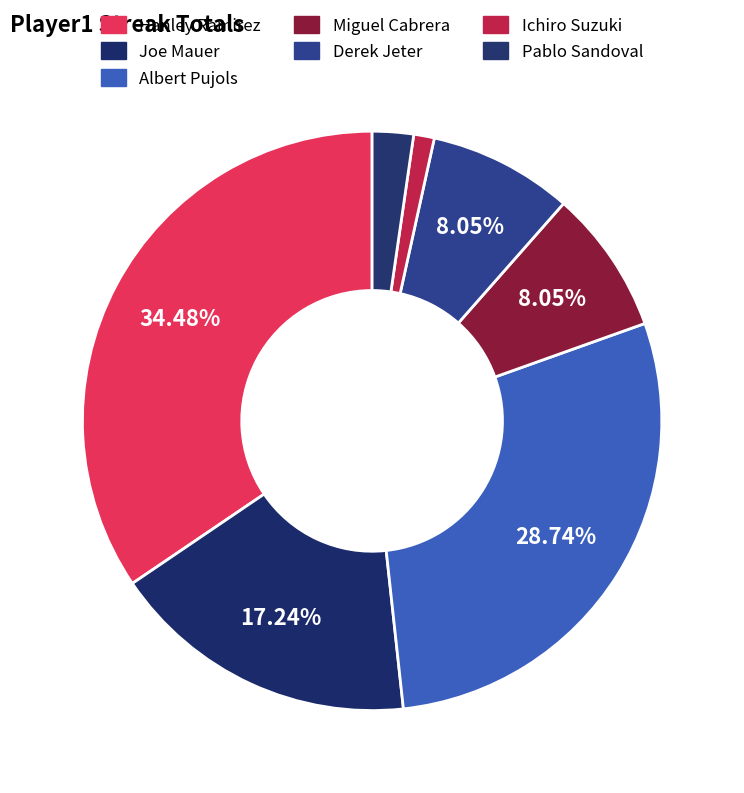

Combined, do Hanley Ramirez and Derek Jeter account for over 50%?

No